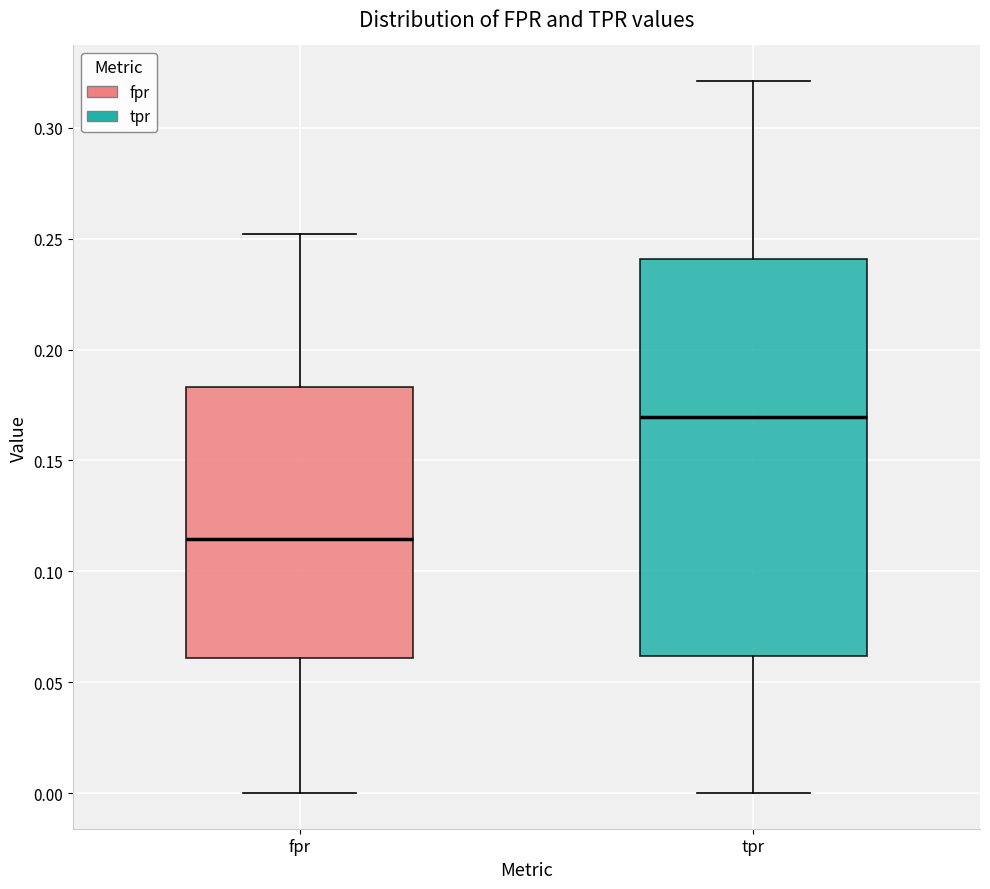

Which box has the lowest median line?

fpr